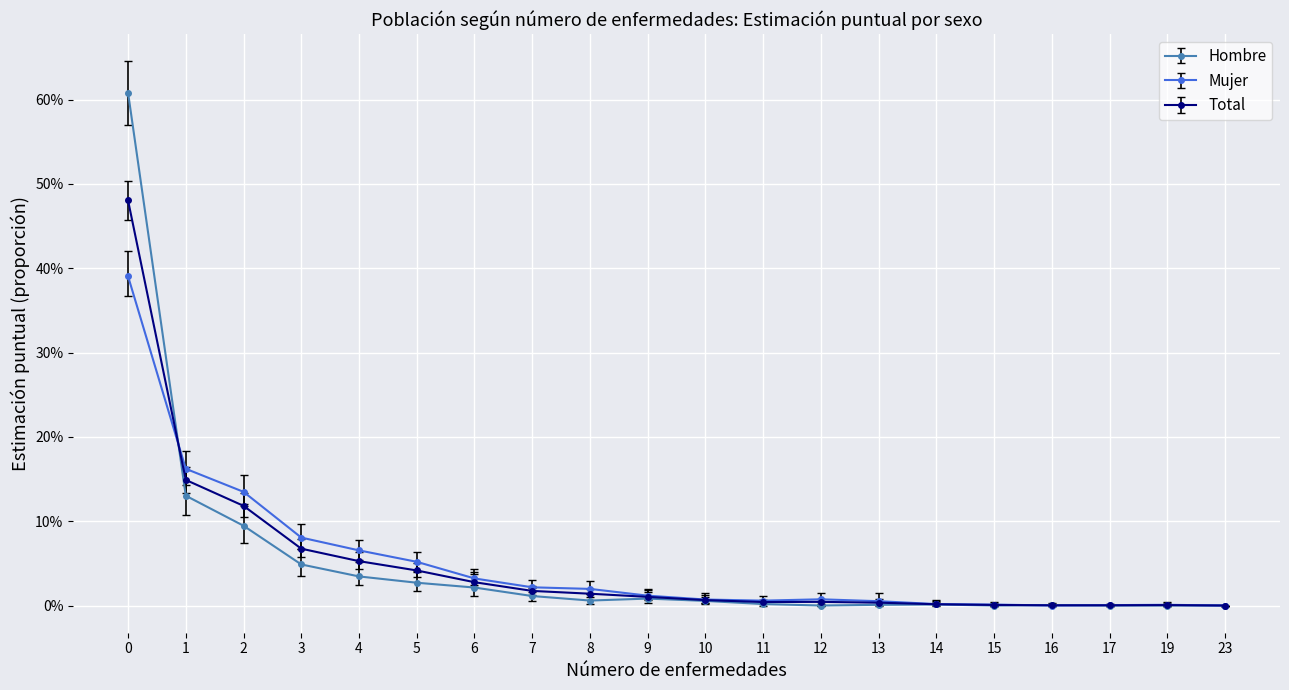

The Hombre series shows 0.0 at 14. True or false?

False